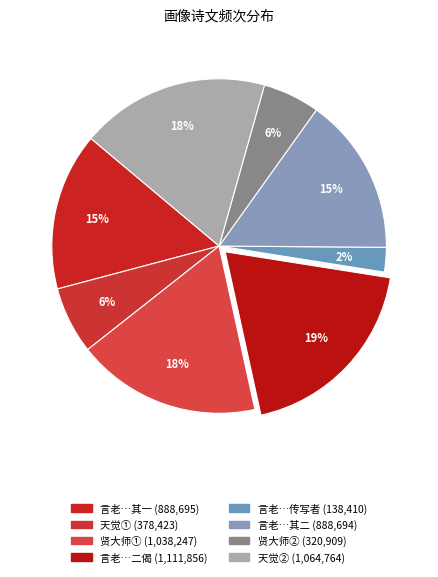

How many slices are in this pie chart?

8